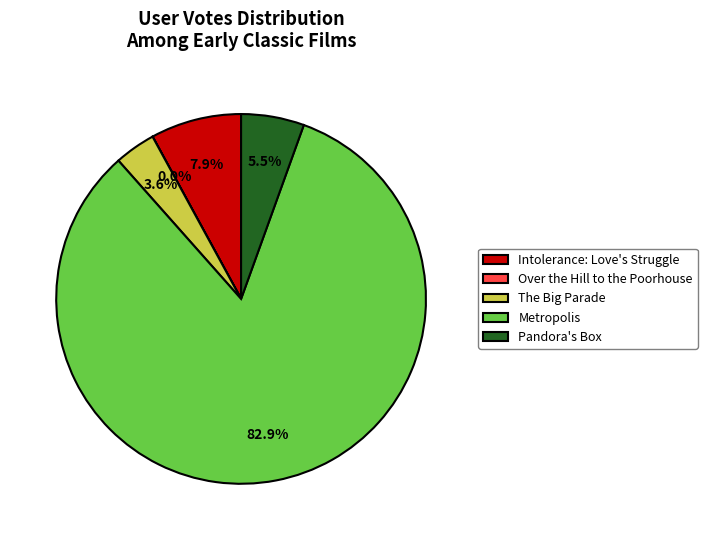

The Metropolis slice represents 71% of the pie. True or false?

False